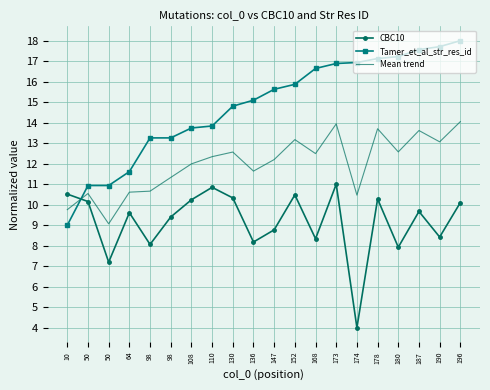

What is the difference between the highest and lowest values at 98?

5.2